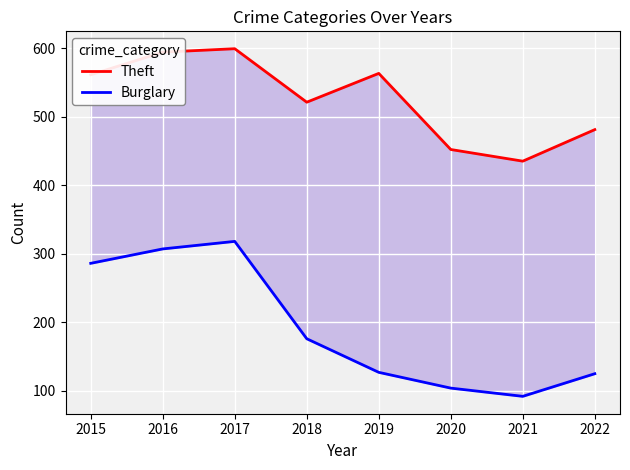

At which category is the sum across all series the highest?

2017